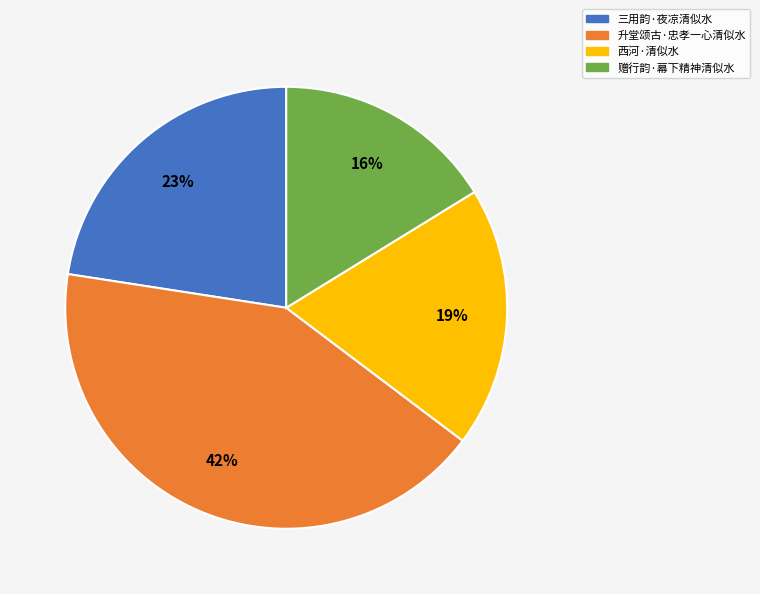

Which slice is the largest?

升堂颂古·忠孝一心清似水